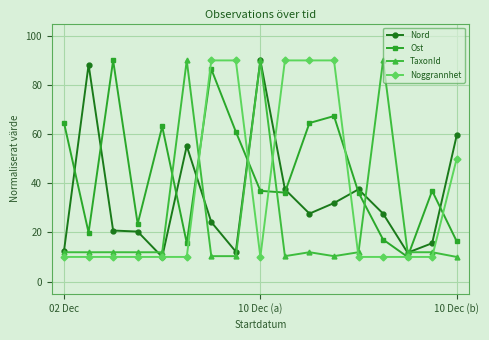

Does the chart display data point markers on the line(s)?

Yes